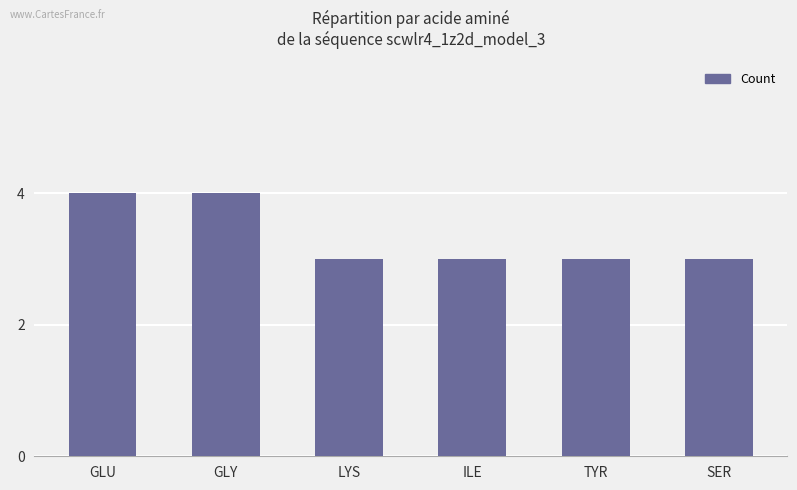

How many bars are there in total?

6